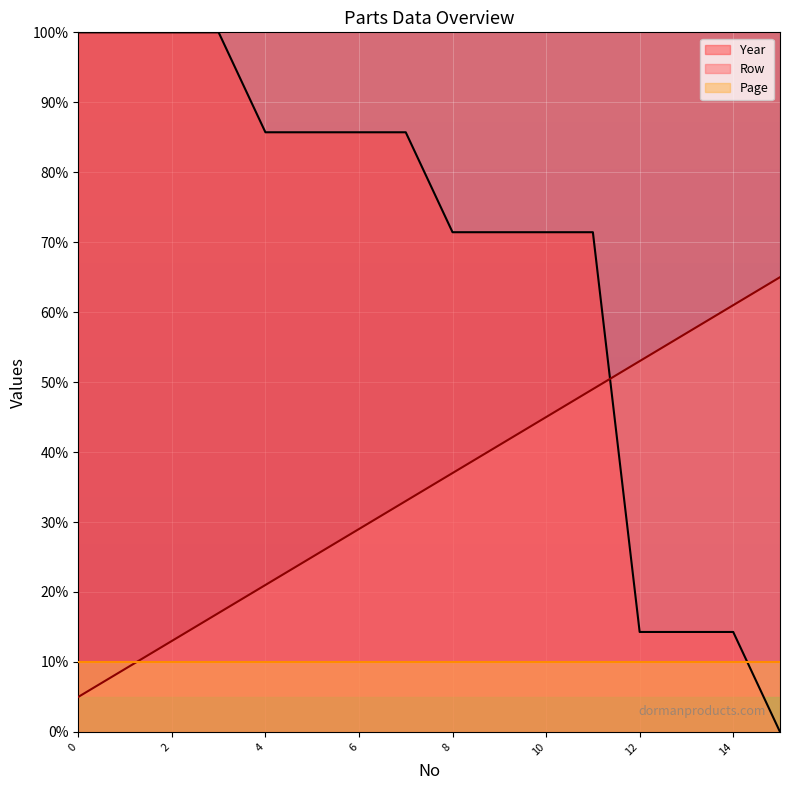

True or false: Year has a value of 34.3 at 0.

False